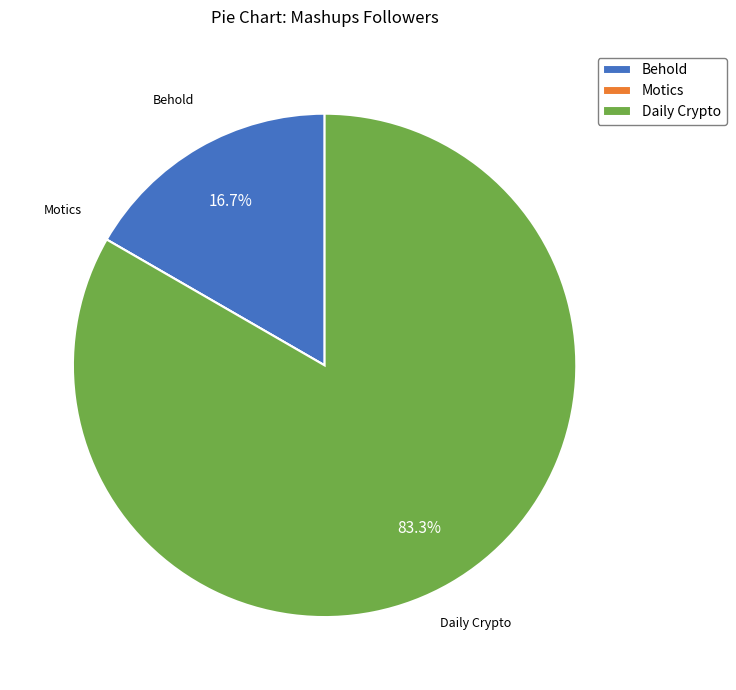

What percentage is NOT represented by Behold?

83.3%